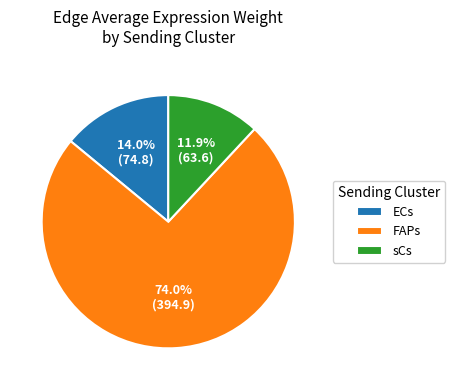

Is there a majority slice in this chart?

Yes